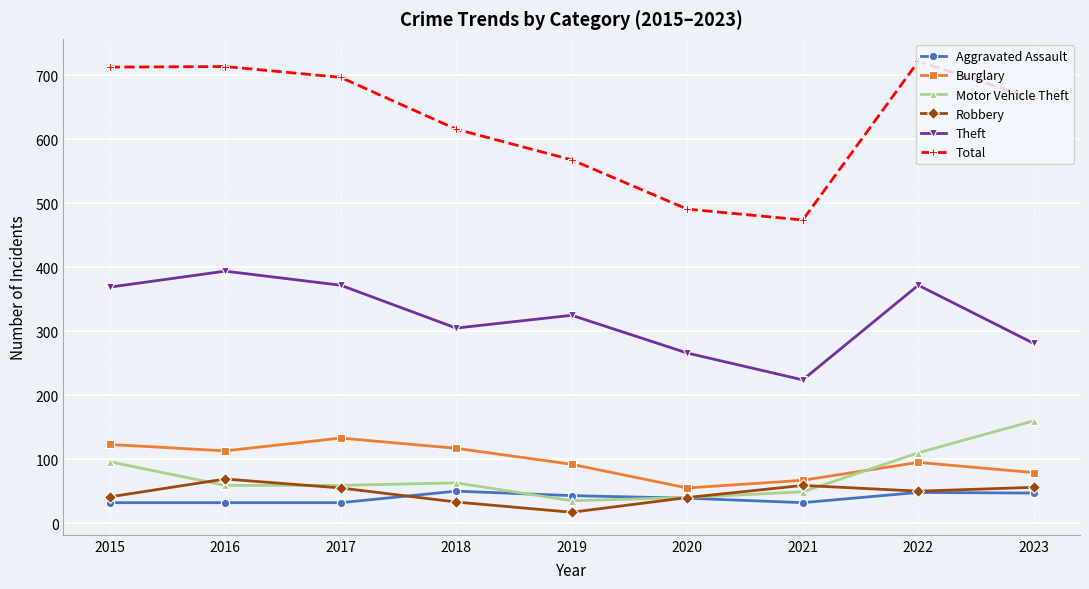

True or false: Robbery and Theft intersect in this chart.

False